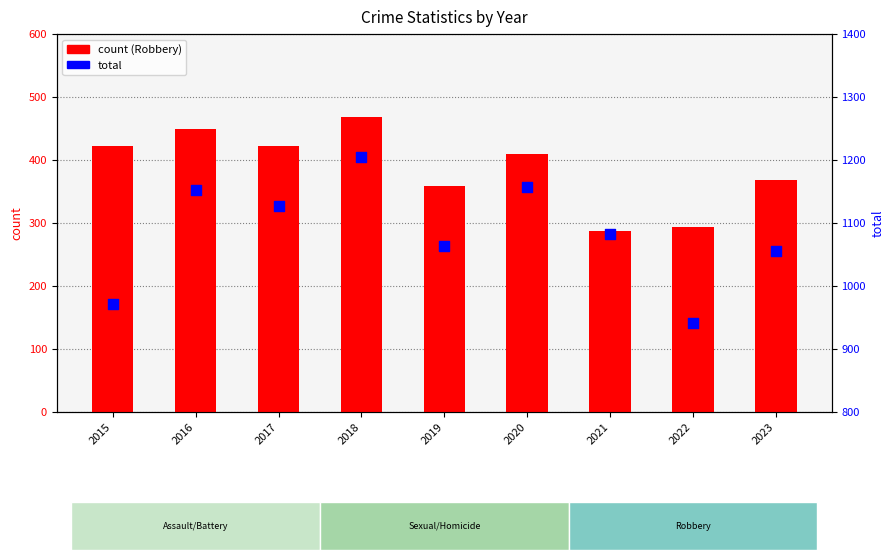

Which series has the largest Y range (max minus min)?

total